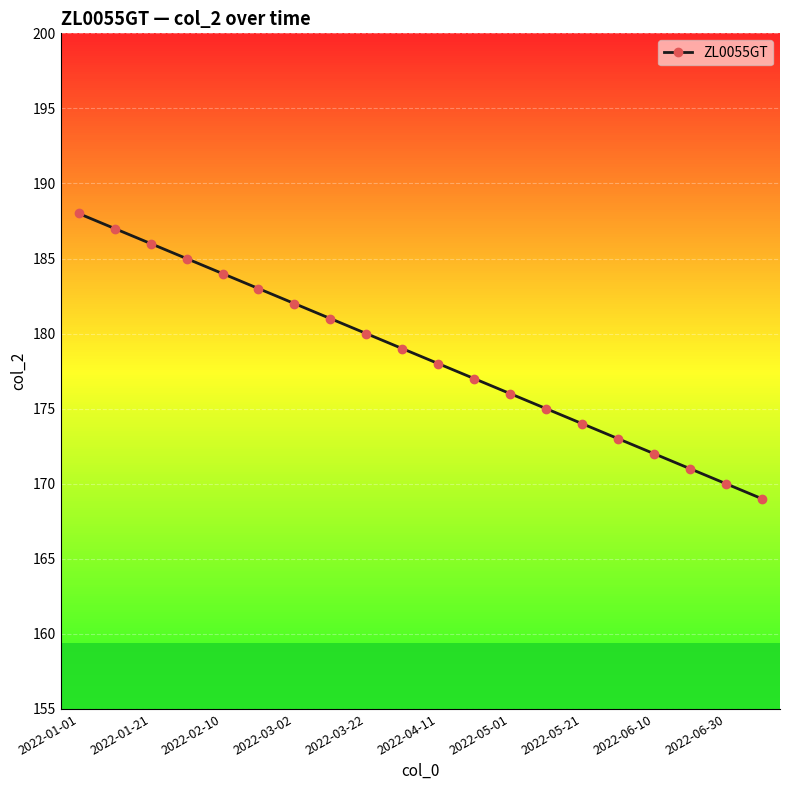

What is the difference between the maximum and minimum values?

19